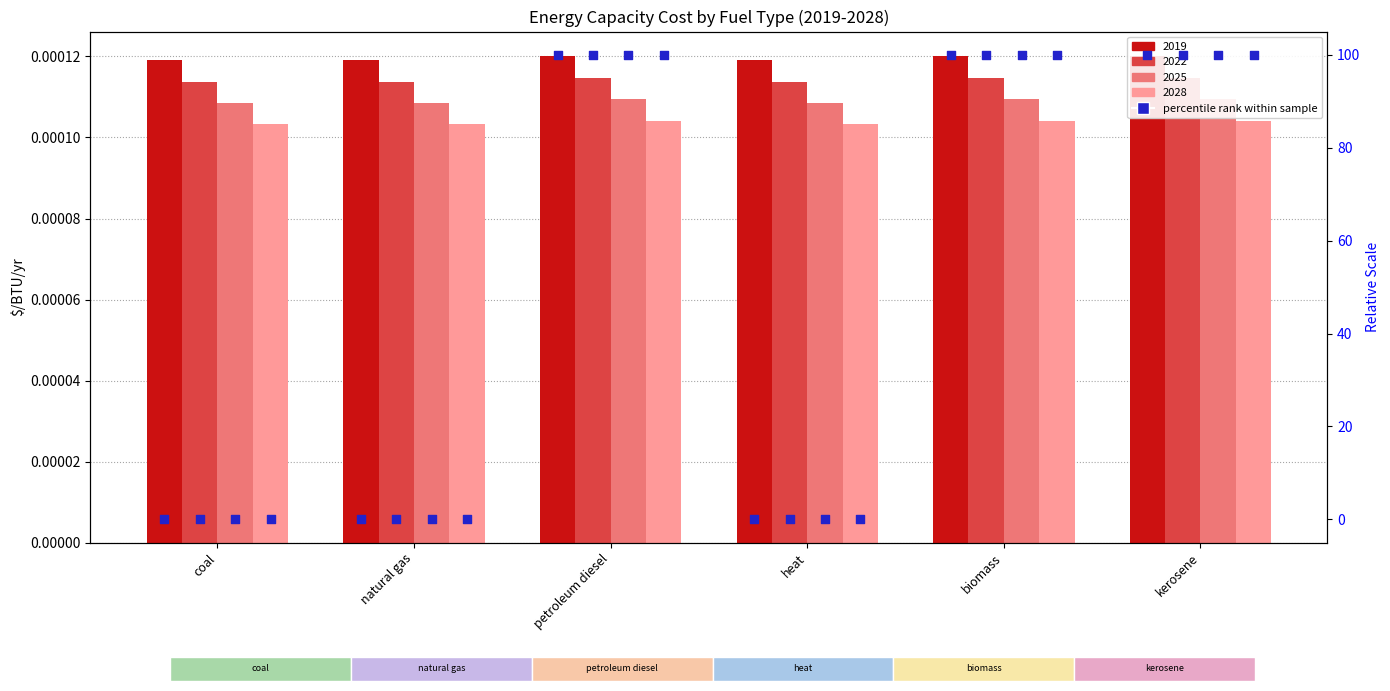

What is the change in value from coal to kerosene?

+100.0